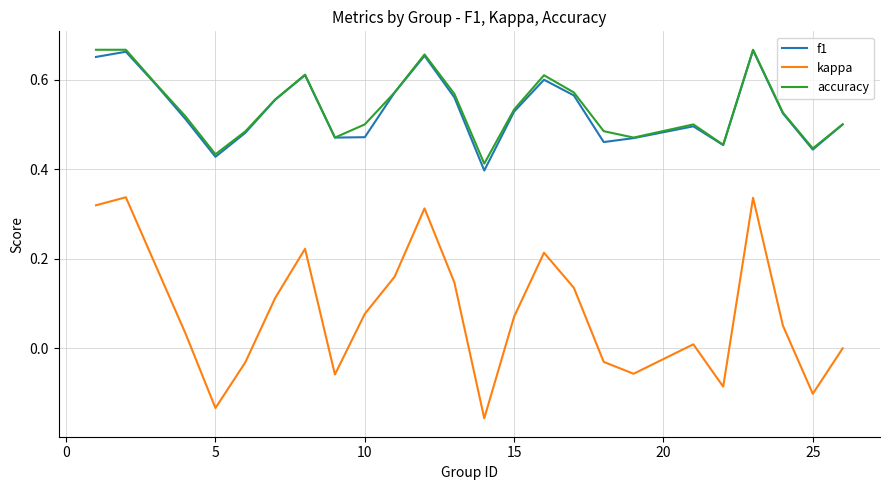

Is this an area chart (filled region under the line)?

No